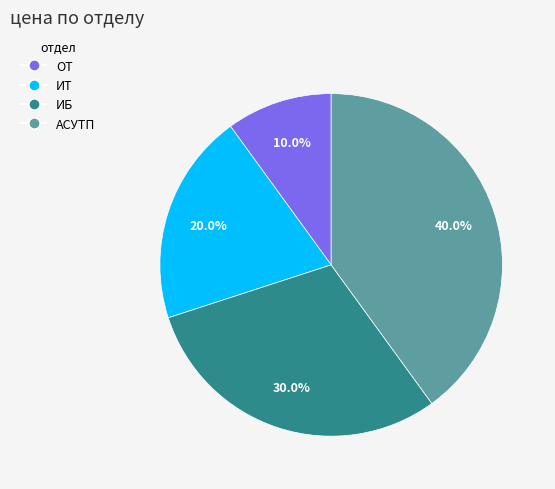

Rank the categories by value from highest to lowest.

АСУТП, ИБ, ИТ, ОТ